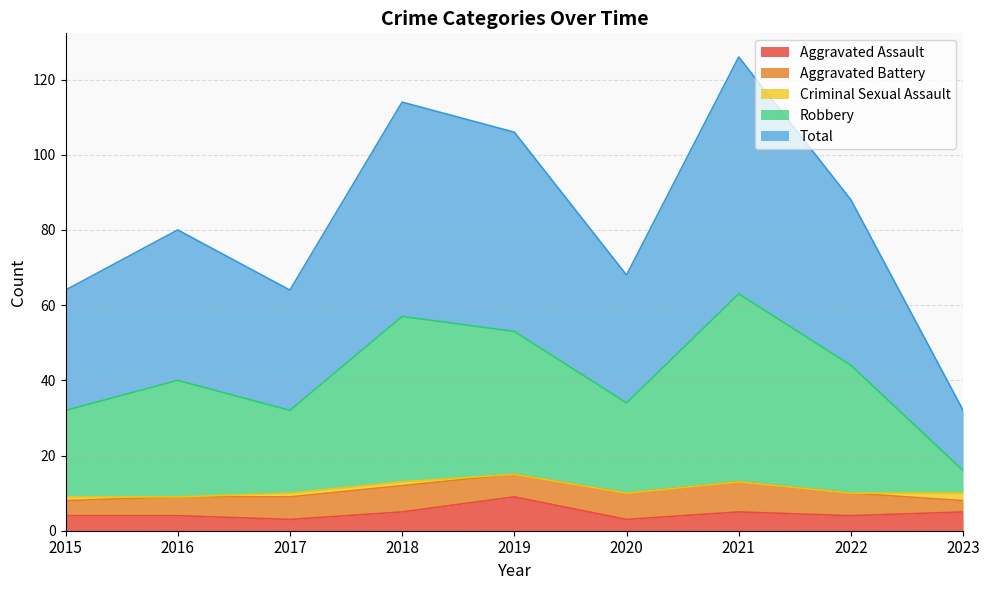

How many lines are shown in the chart?

5